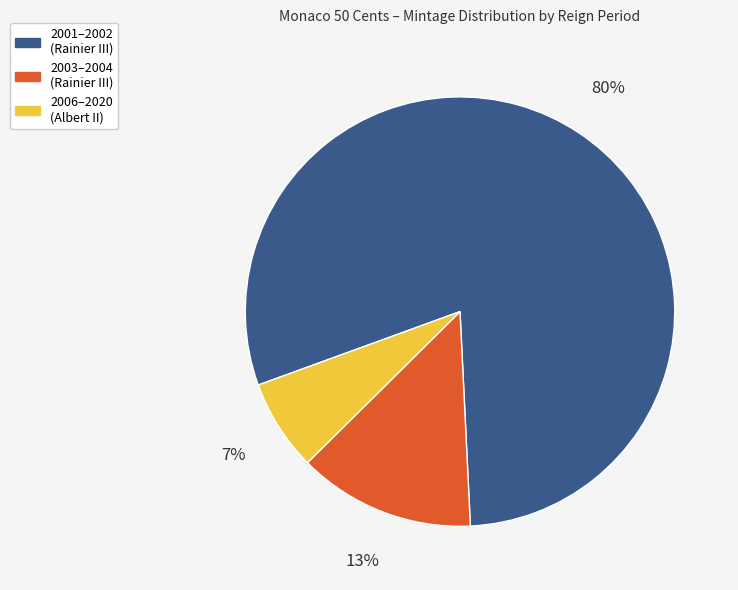

Is there a majority slice in this chart?

Yes